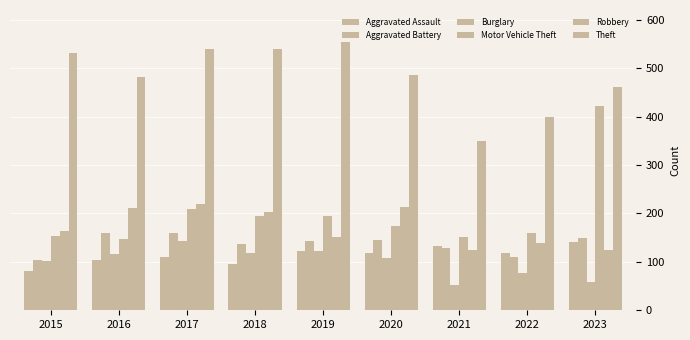

How many values in the Robbery series are below 164?

4